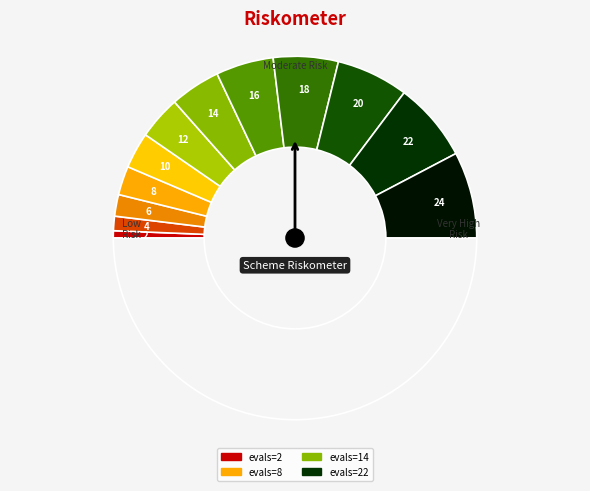

Which slice is the smallest?

2